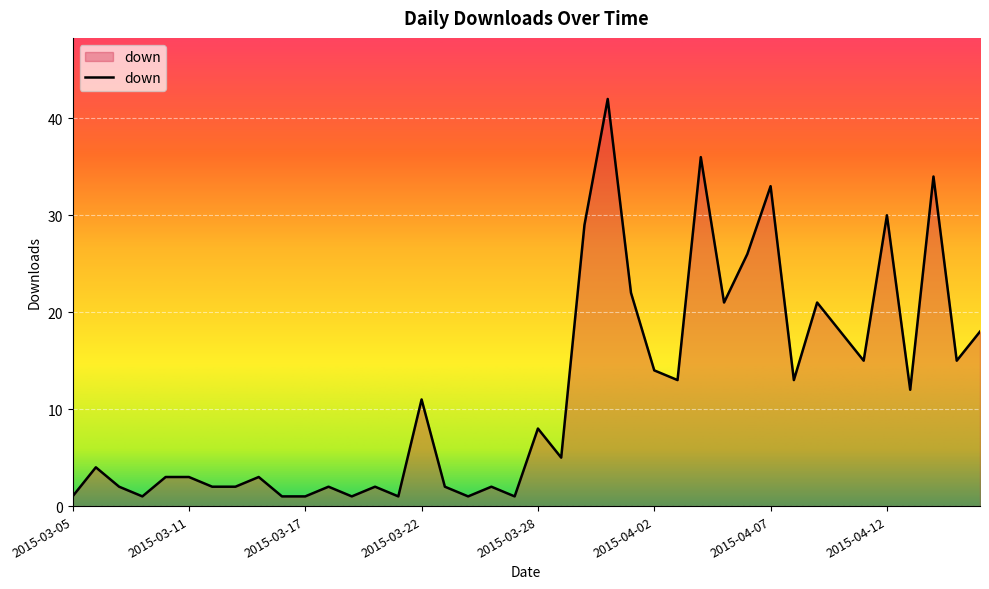

What is the greatest value displayed?

42